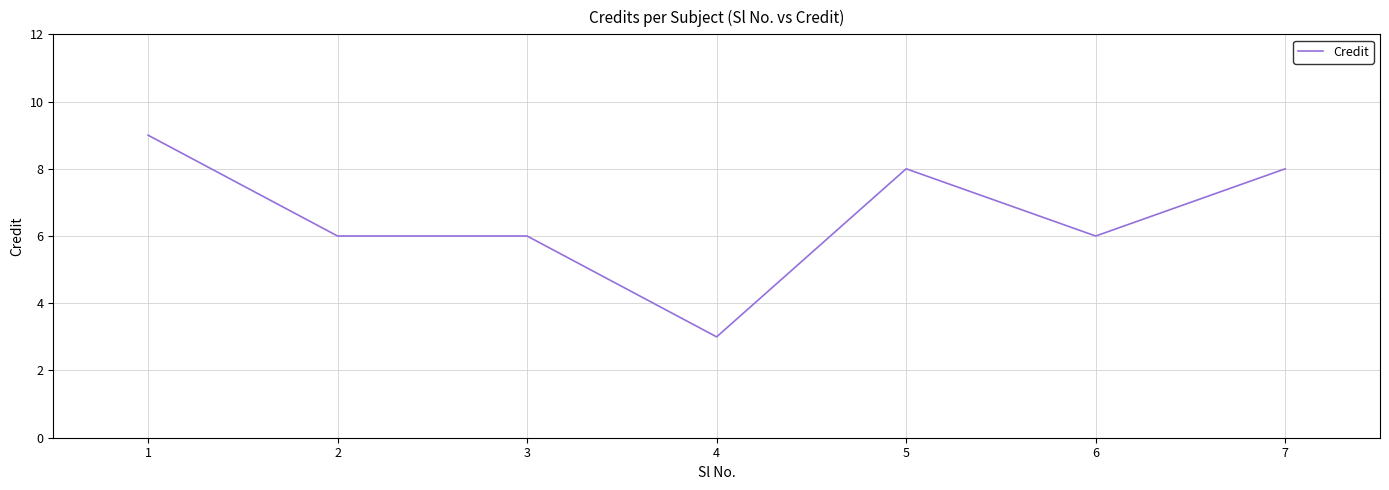

True or false: there are more than 0 points higher than both neighbors.

True